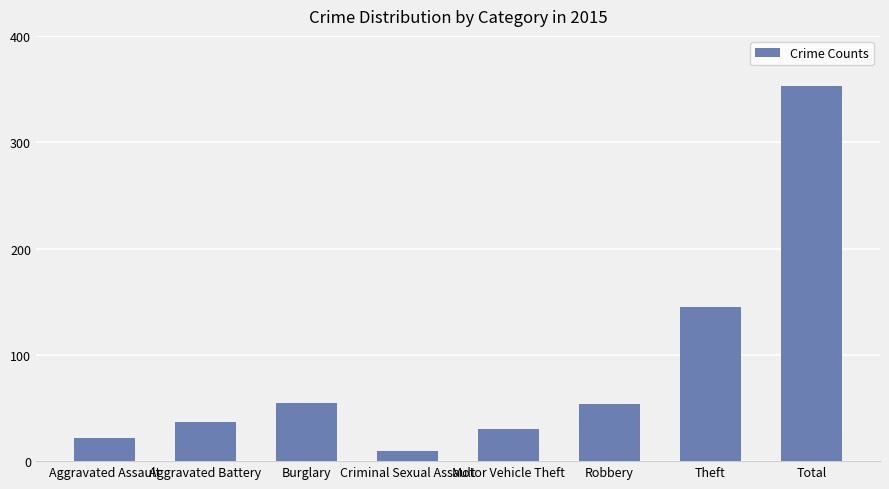

Approximately how many times larger is the value at Motor Vehicle Theft compared to Aggravated Battery?

0.8